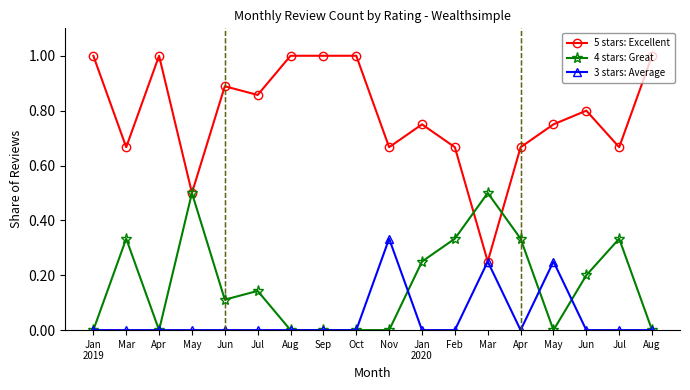

How many lines are shown in the chart?

3